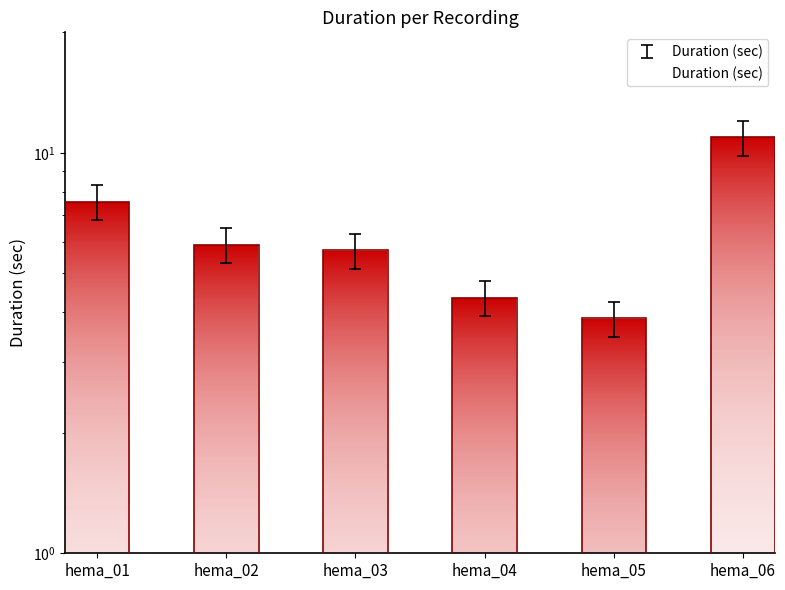

Rank the categories by value from highest to lowest.

hema_06, hema_01, hema_02, hema_03, hema_04, hema_05